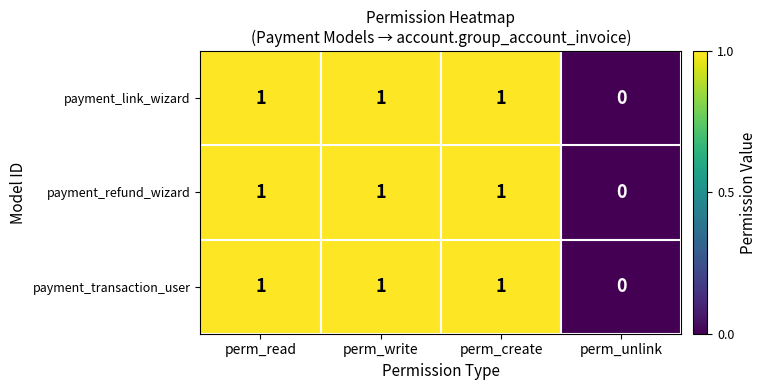

Reading left to right, extract all data points from this chart.

payment_link_wizard: perm_read=1	perm_write=1	perm_create=1	perm_unlink=0
payment_refund_wizard: perm_read=1	perm_write=1	perm_create=1	perm_unlink=0
payment_transaction_user: perm_read=1	perm_write=1	perm_create=1	perm_unlink=0